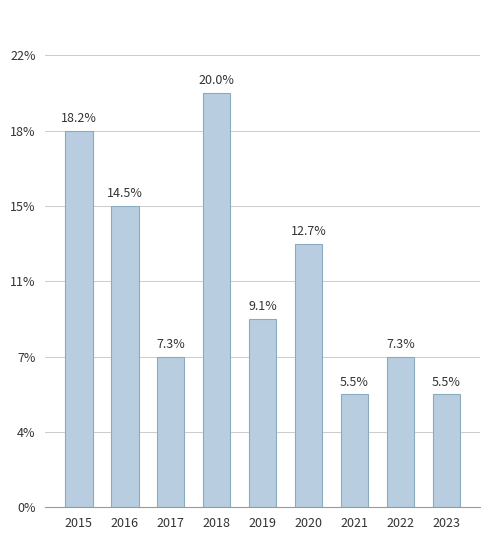

Are the bars horizontal?

No